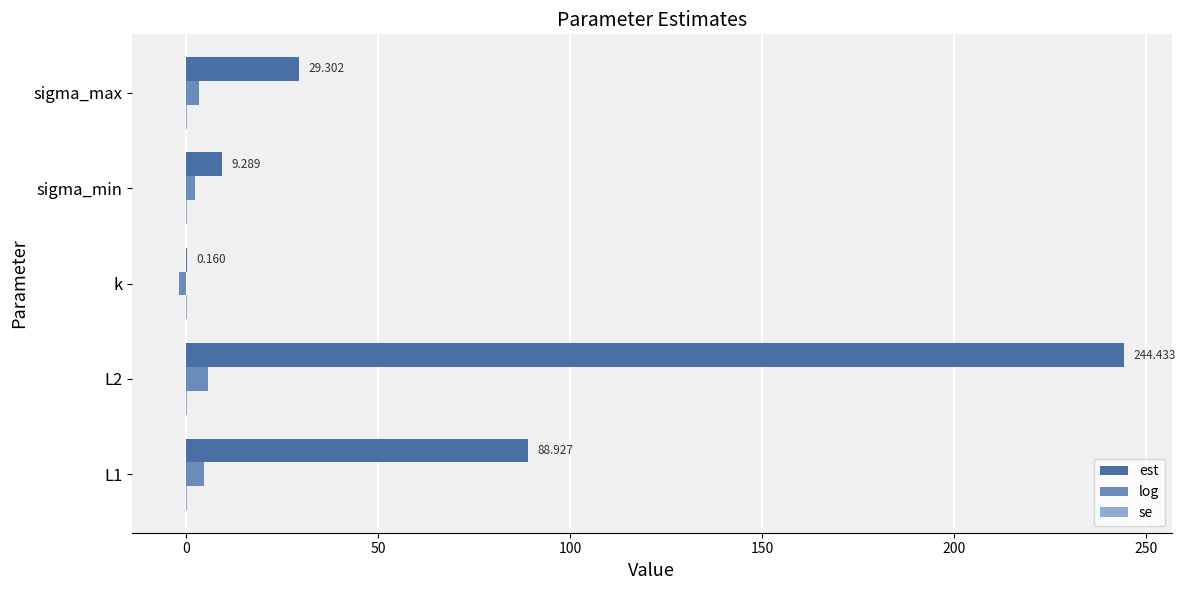

How many data points does each series have?

5